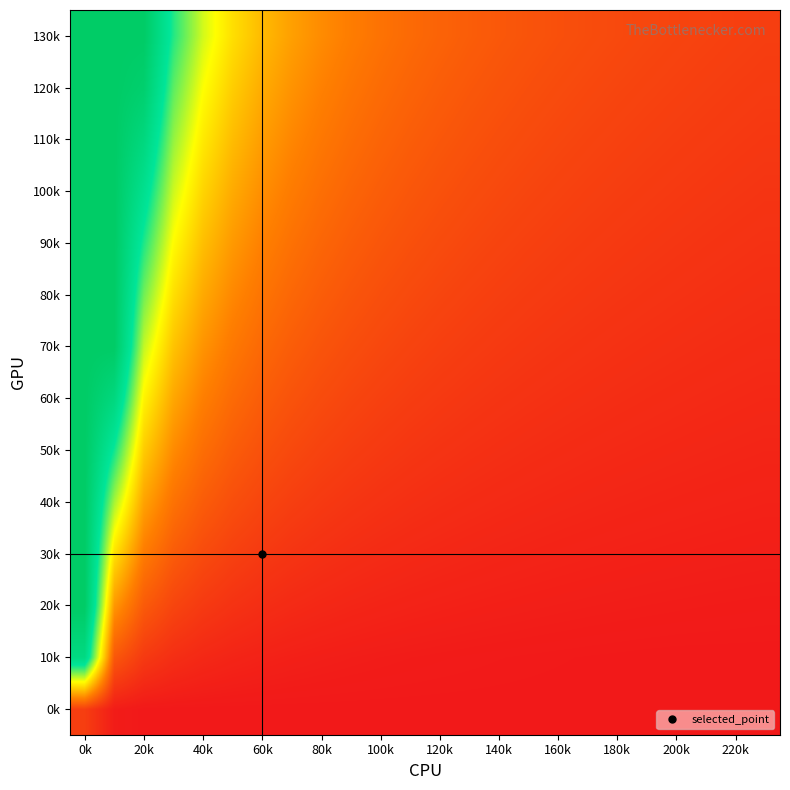

How many data points does each series have?

24